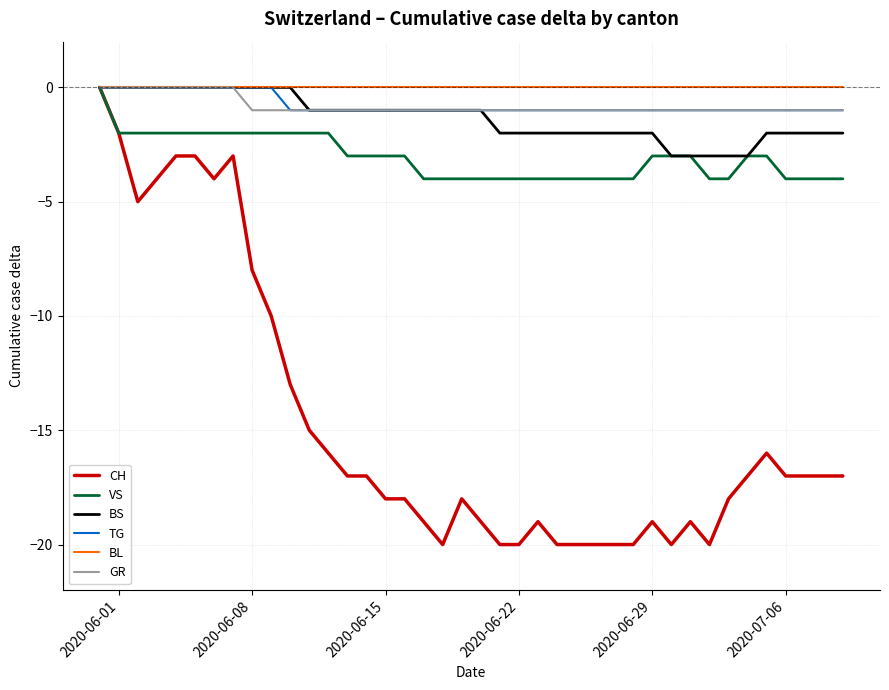

Which series has the largest range (max minus min)?

CH